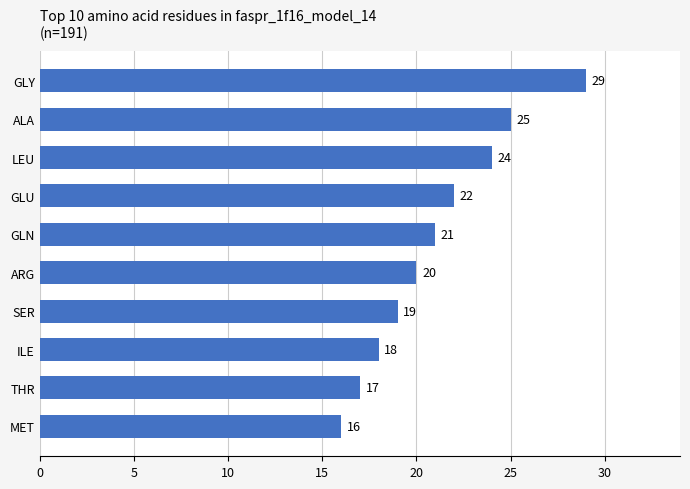

What is the change in value from ILE to ALA?

+7